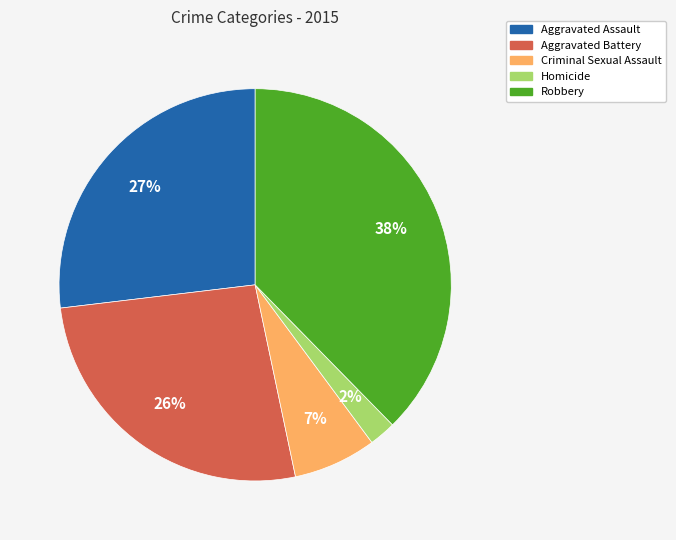

How many segments does this pie chart have?

5